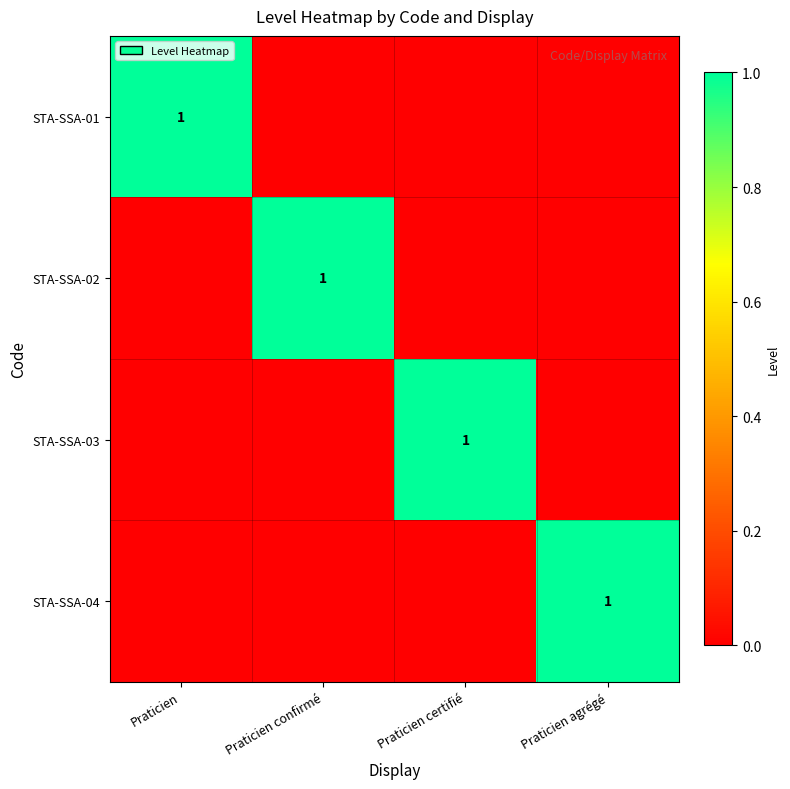

True or false: STA-SSA-03 has a value of 1 at Praticien certifié.

True